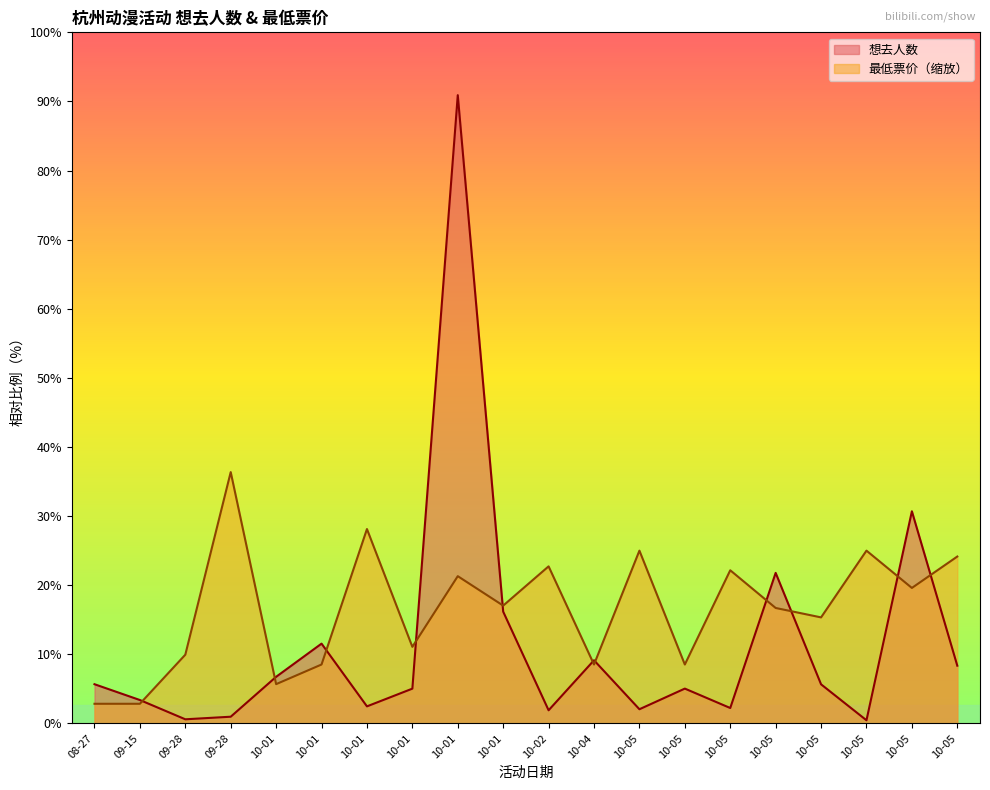

Reading left to right, what are all the values shown in this chart?

想去人数: 761.0	454.0	80.0	130.0	905.0	1549.0	331.0	675.0	12199.0	2170.0	255.0	1226.0	275.0	676.0	299.0	2923.0	759.0	61.0	4119.0	1121.0
最低票价: 381.2	381.2	1334.3	4879.6	762.4	1143.7	3774.1	1486.8	2859.1	2287.3	3049.8	1143.7	3354.7	1143.7	2973.5	2241.6	2058.6	3354.7	2630.4	3240.4